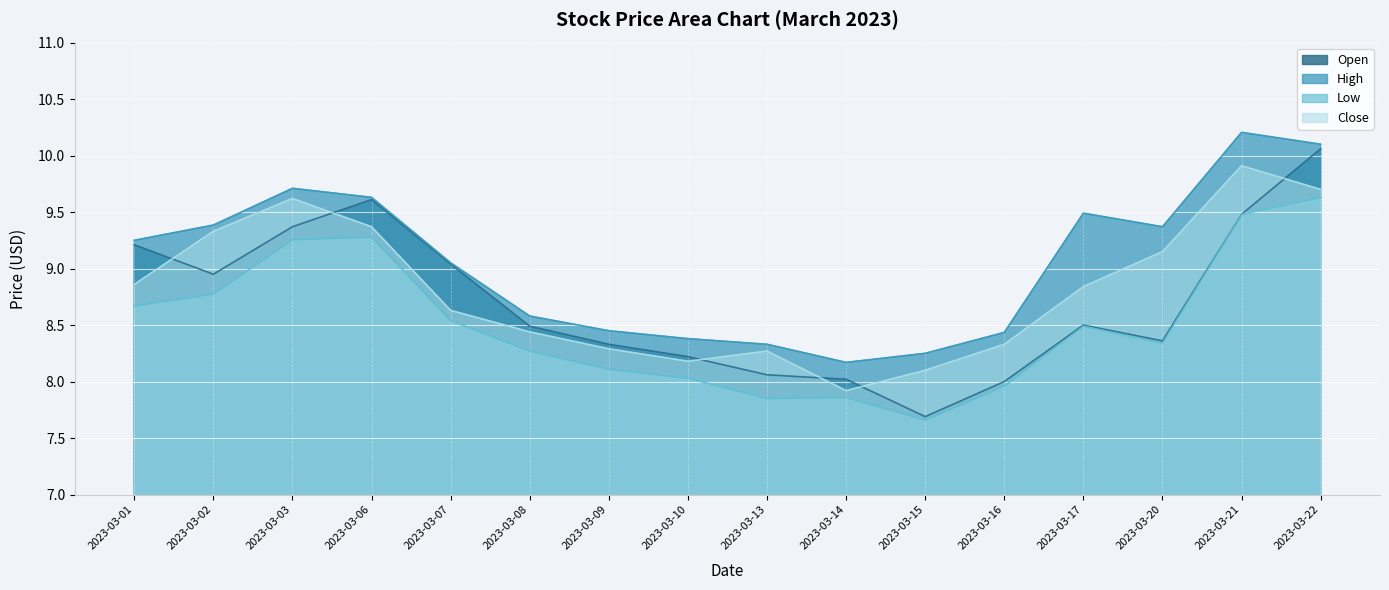

What is the difference between the second highest and second lowest values in the Close series?

1.6